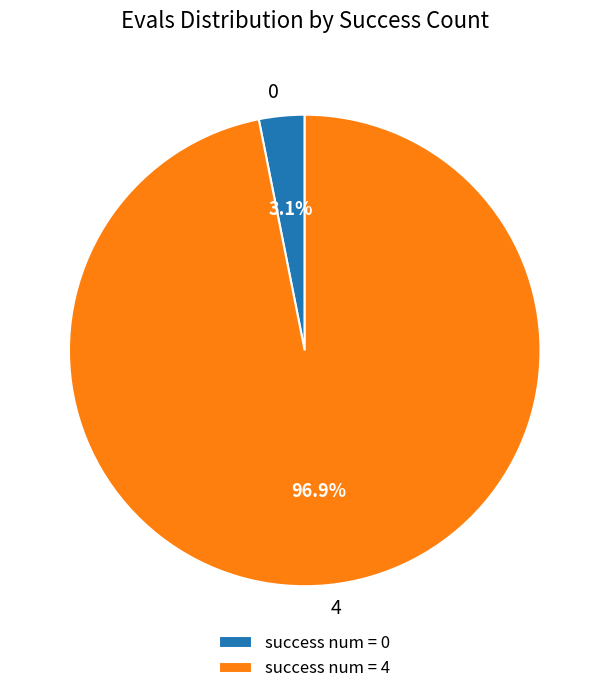

What is the total percentage of 0 and 4?

100.0%